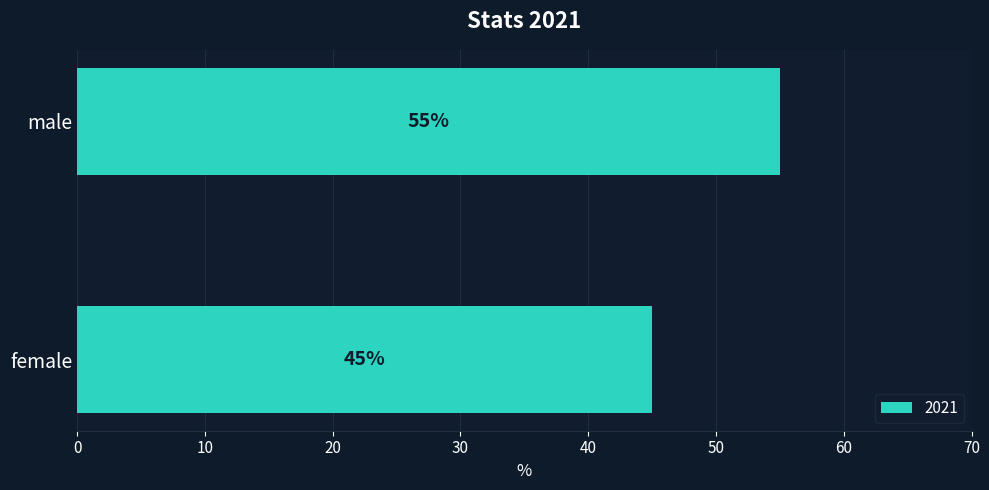

At which label is the value closest to 50?

female